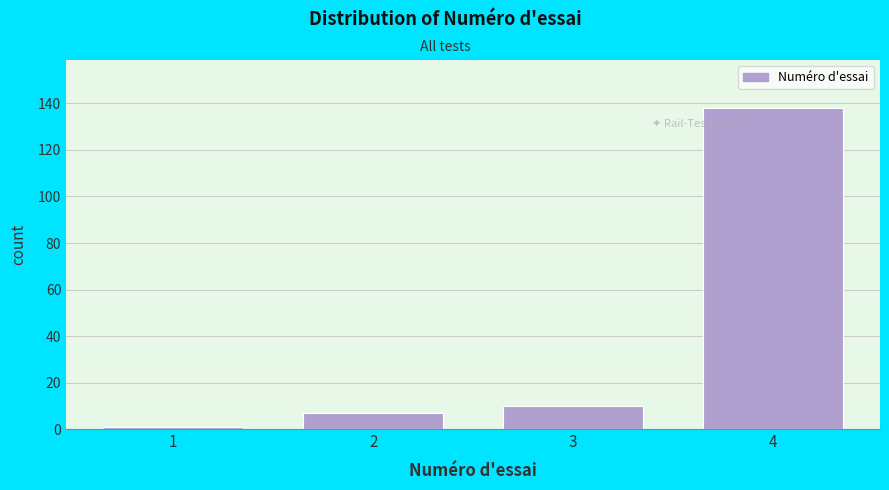

Reading left to right, extract all data points from this chart.

1	7	10	138